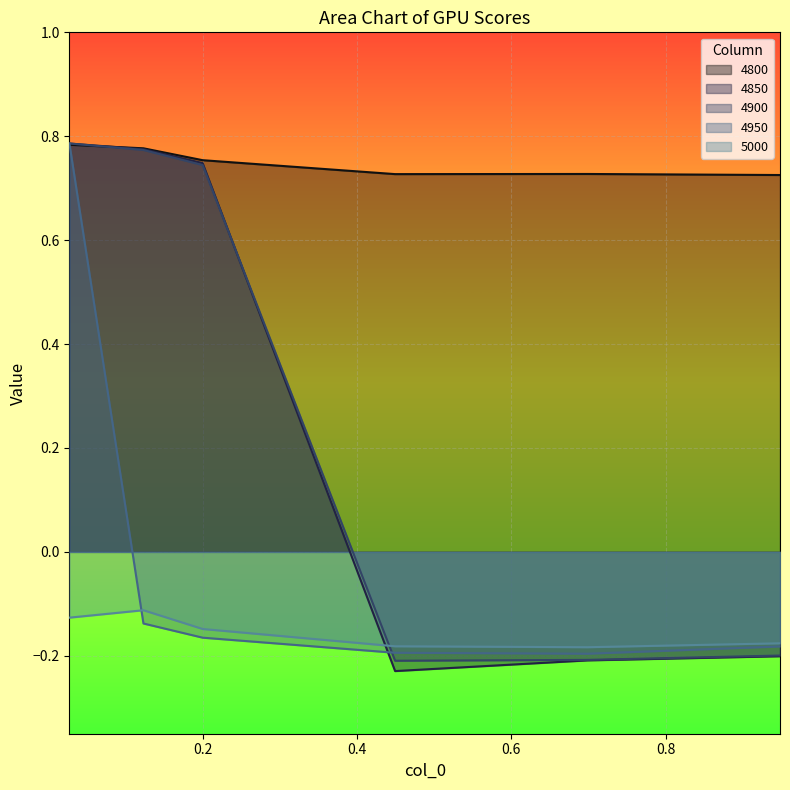

Which category has the highest value across all series?

0.0273972602739726